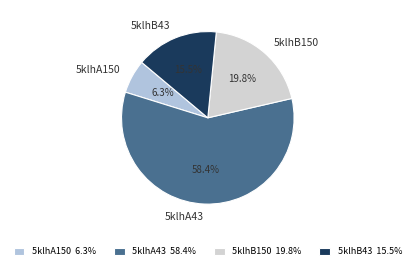

How much of the chart is everything except 5klhB150?

80.2%